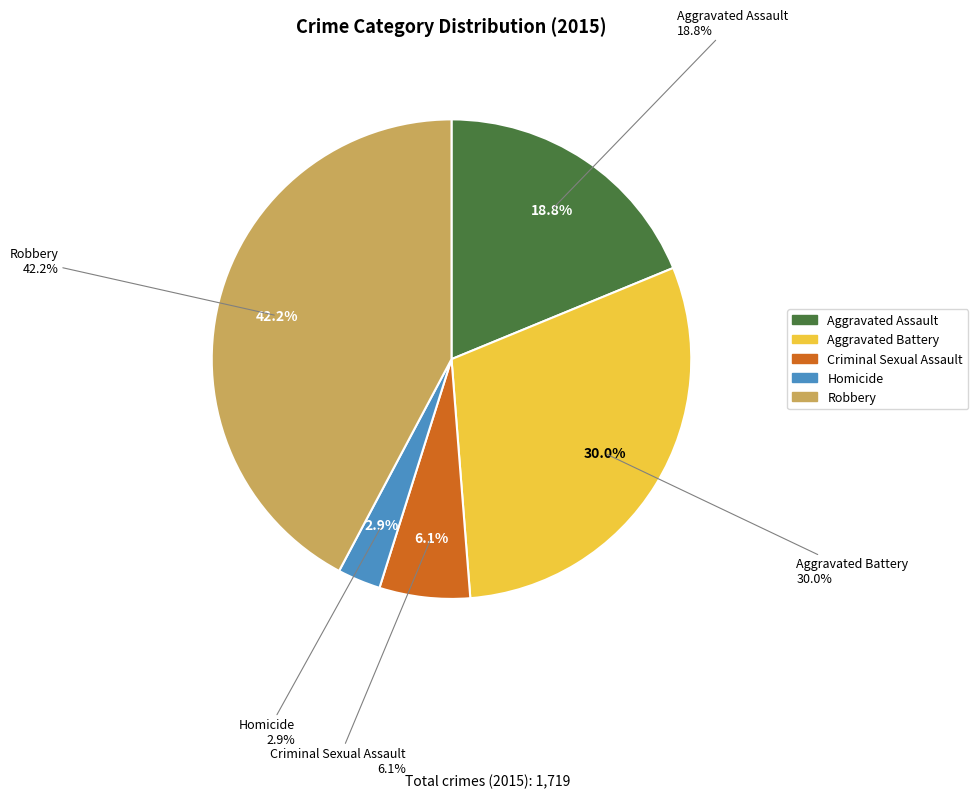

What is the total percentage of Aggravated Assault and Criminal Sexual Assault?

24.9%